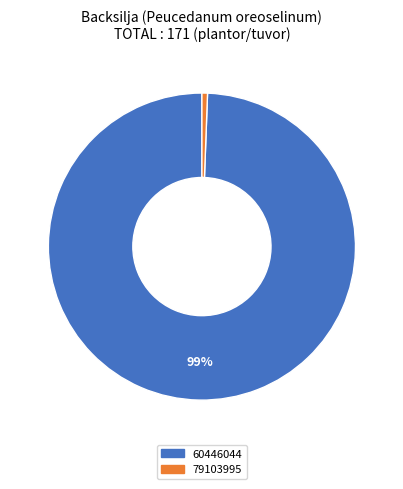

Which slice is the smallest?

79103995